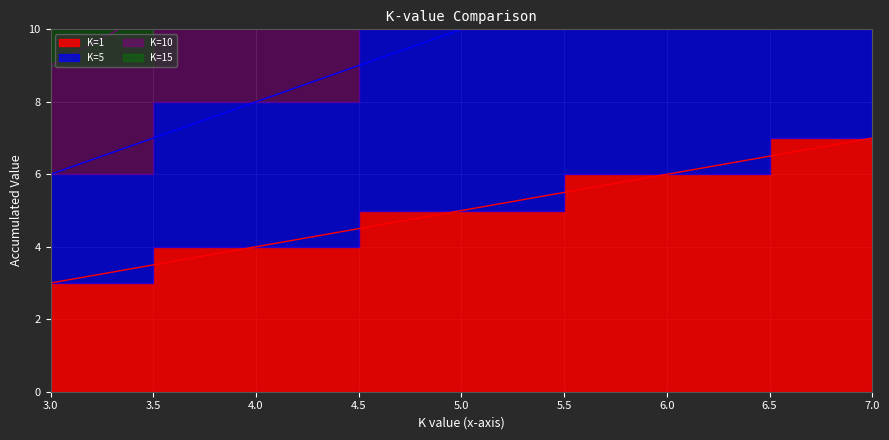

True or false: K=10 and K=5 intersect in this chart.

False